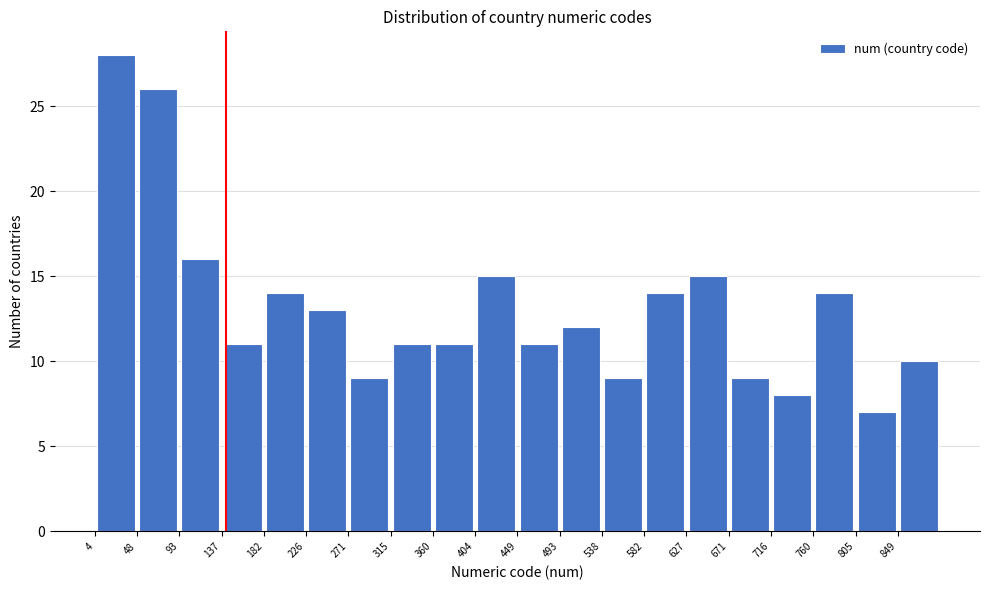

How tall is the bar that spans 582.5 to 627.0 on the x-axis? Neither the bar edges nor the heights are printed on the chart, so give them approximately, as read against the axes.

14